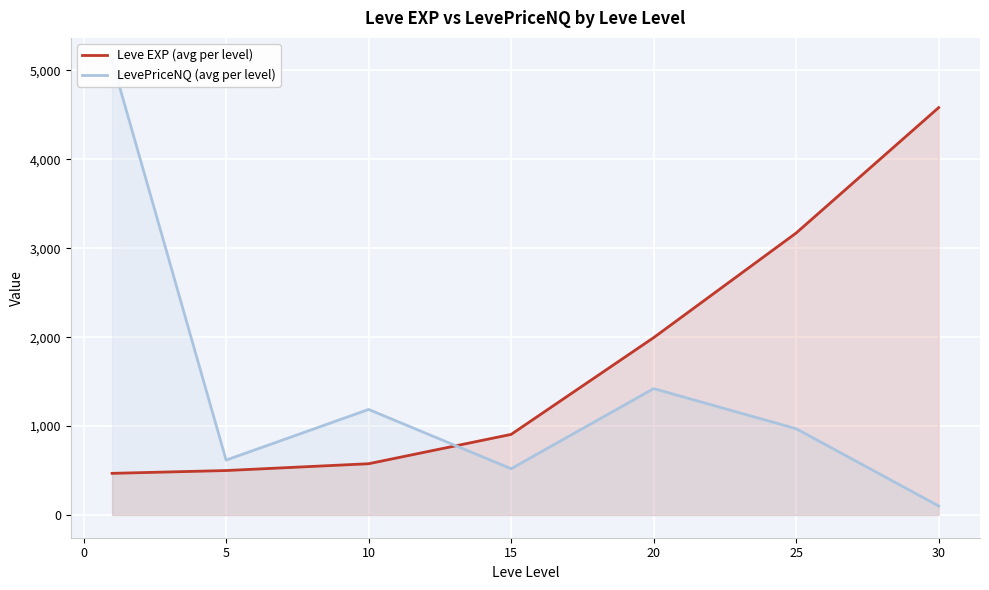

The value of Leve EXP (avg per level) at 25 is 3171.7. True or false?

True